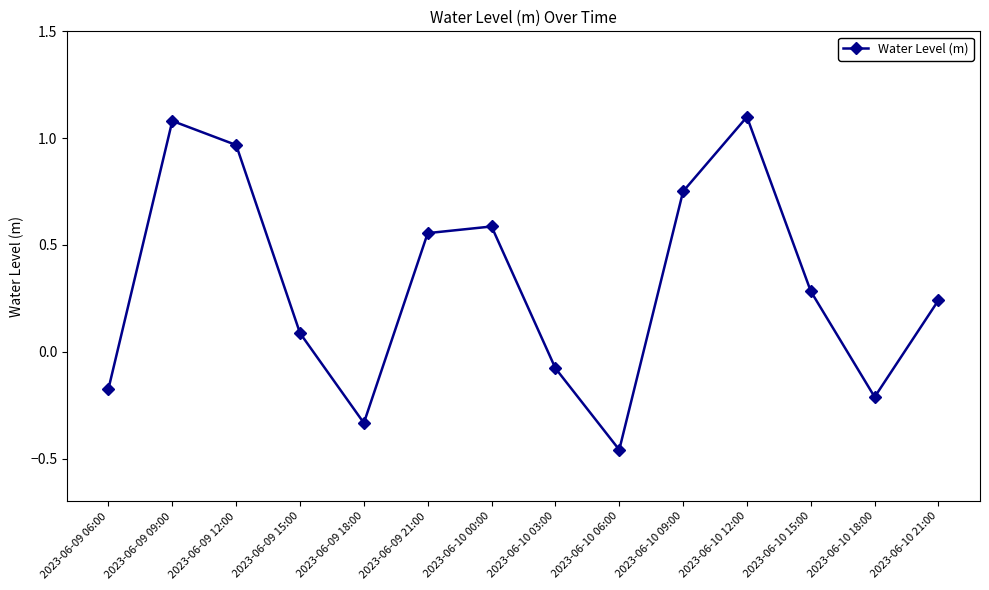

What is the difference between the maximum and minimum values?

1.6